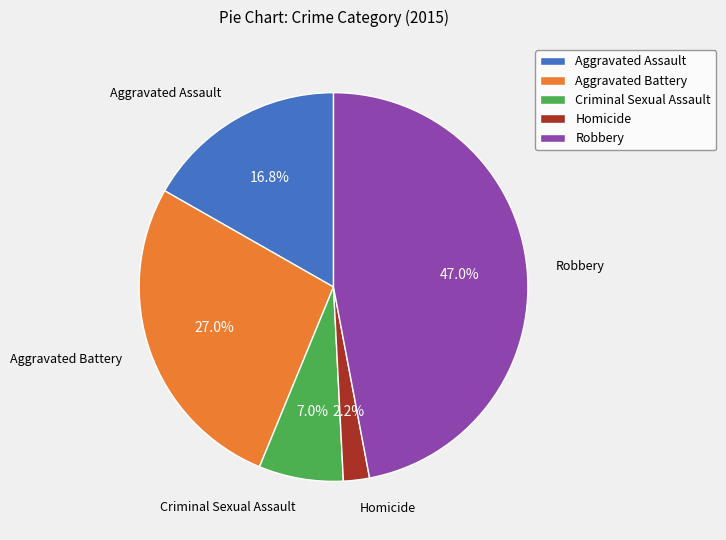

To the nearest percent, what is the difference between the Robbery and Aggravated Assault slice percentages?

30%